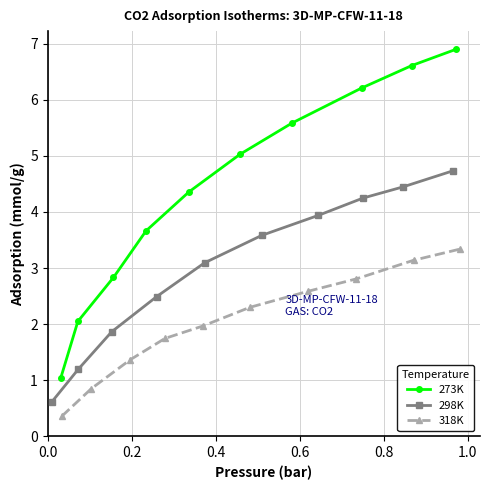

What is the value of the 273K point at the 10th from the left?

6.9